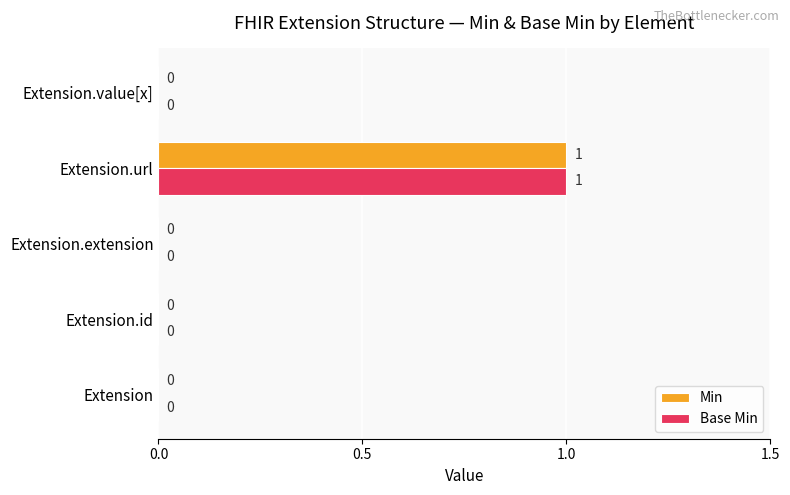

How many Base Min values are between 0 and 1?

5